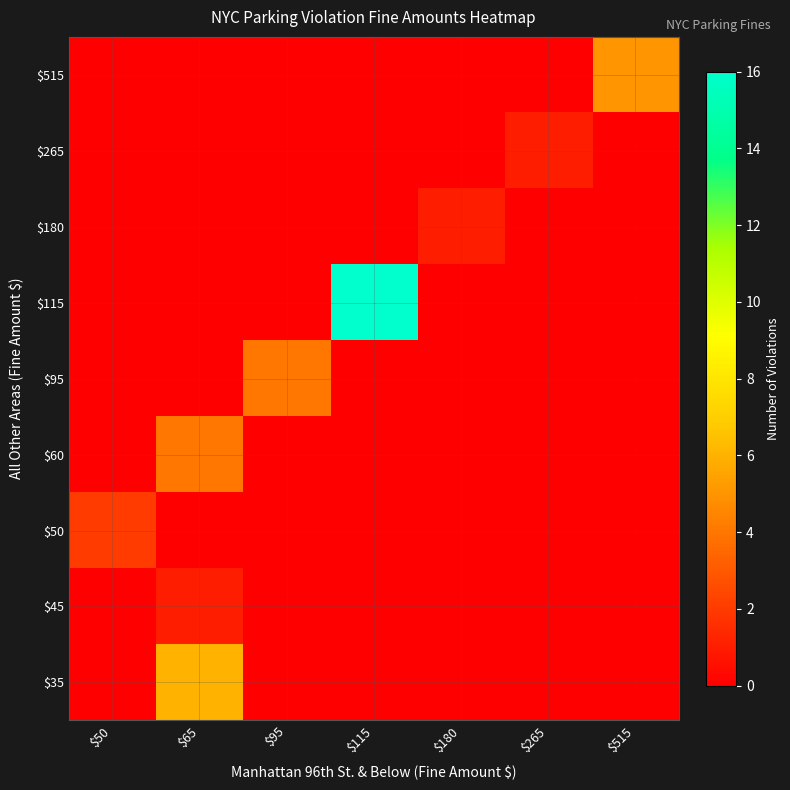

Reading right to left, what are all the values shown in this chart?

$35: $515=0	$265=0	$180=0	$115=0	$95=0	$65=6	$50=0
$45: $515=0	$265=0	$180=0	$115=0	$95=0	$65=1	$50=0
$50: $515=0	$265=0	$180=0	$115=0	$95=0	$65=0	$50=2
$60: $515=0	$265=0	$180=0	$115=0	$95=0	$65=4	$50=0
$95: $515=0	$265=0	$180=0	$115=0	$95=4	$65=0	$50=0
$115: $515=0	$265=0	$180=0	$115=16	$95=0	$65=0	$50=0
$180: $515=0	$265=0	$180=1	$115=0	$95=0	$65=0	$50=0
$265: $515=0	$265=1	$180=0	$115=0	$95=0	$65=0	$50=0
$515: $515=5	$265=0	$180=0	$115=0	$95=0	$65=0	$50=0